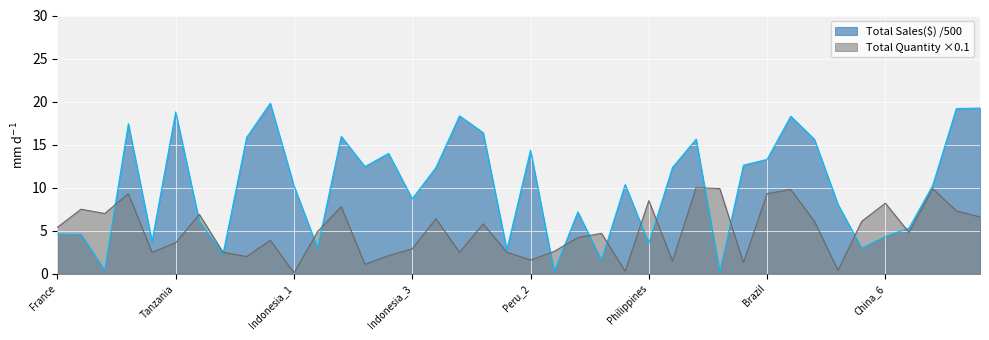

Which series has the largest total across all categories?

Total Sales($) /500